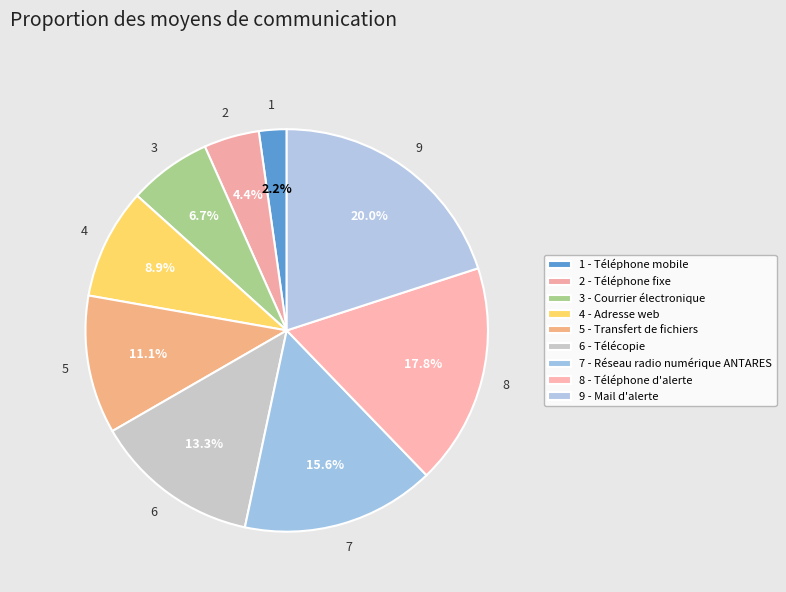

Count the number of slices in the pie.

9